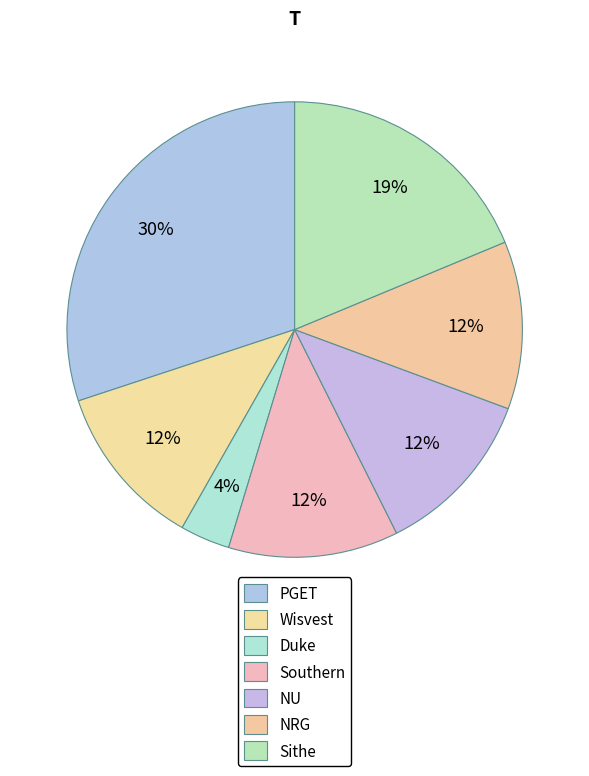

Is there a majority slice in this chart?

No